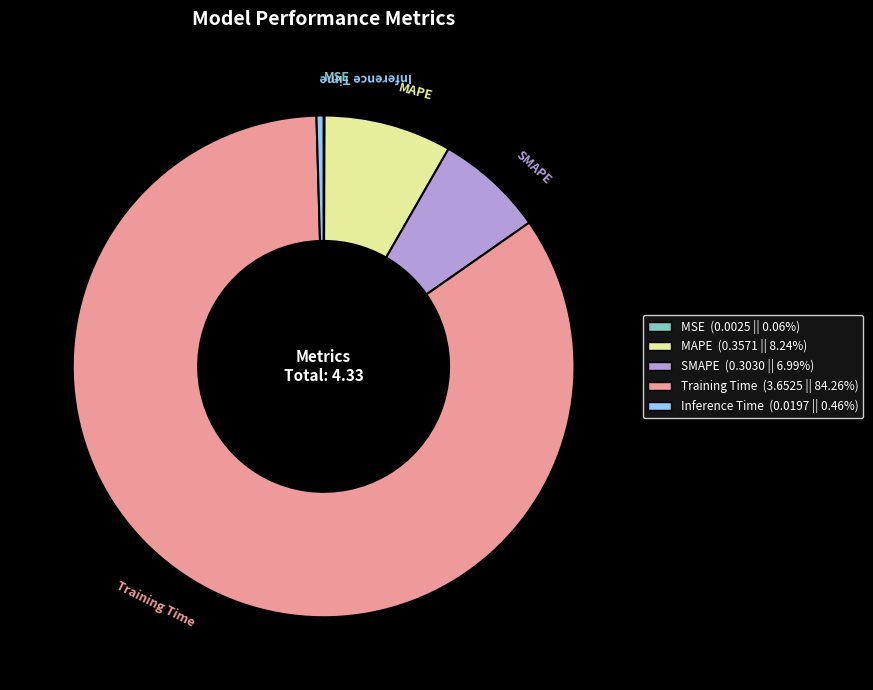

Is there any slice that represents more than half of the pie?

Yes